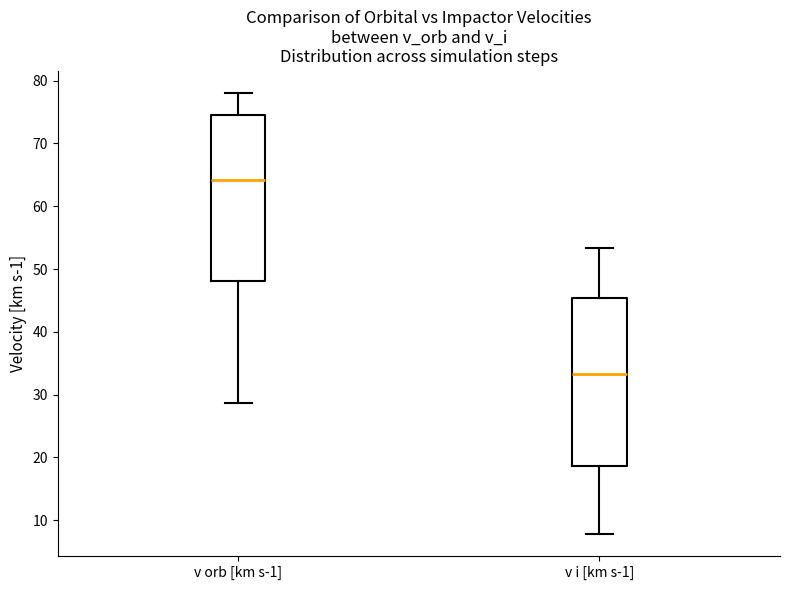

Which box has the highest median line?

v orb [km s-1]